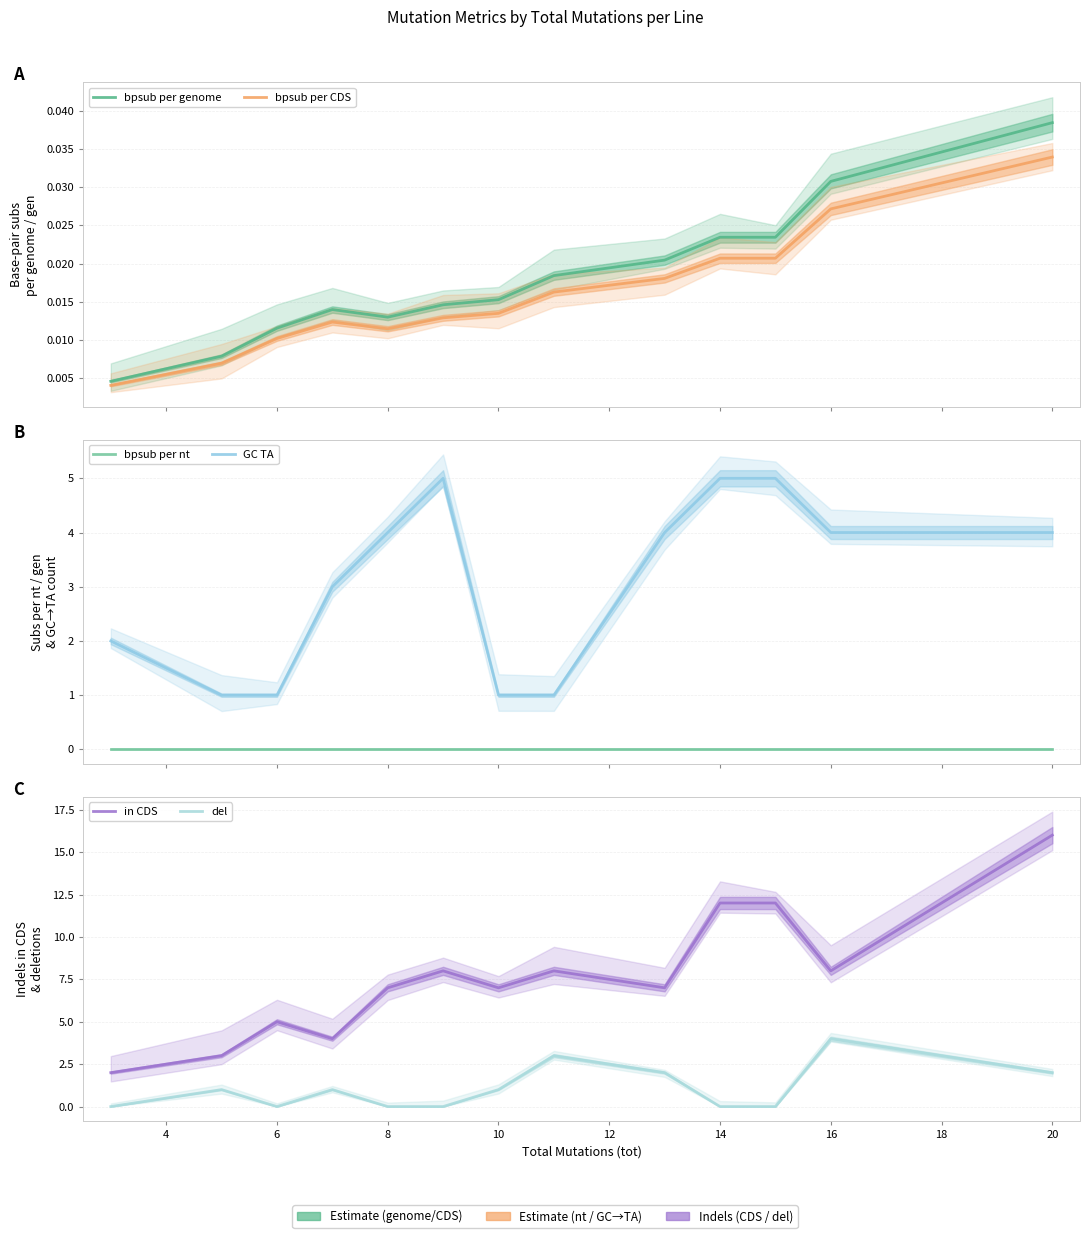

What is the difference between the highest and lowest values at 4?

3.0